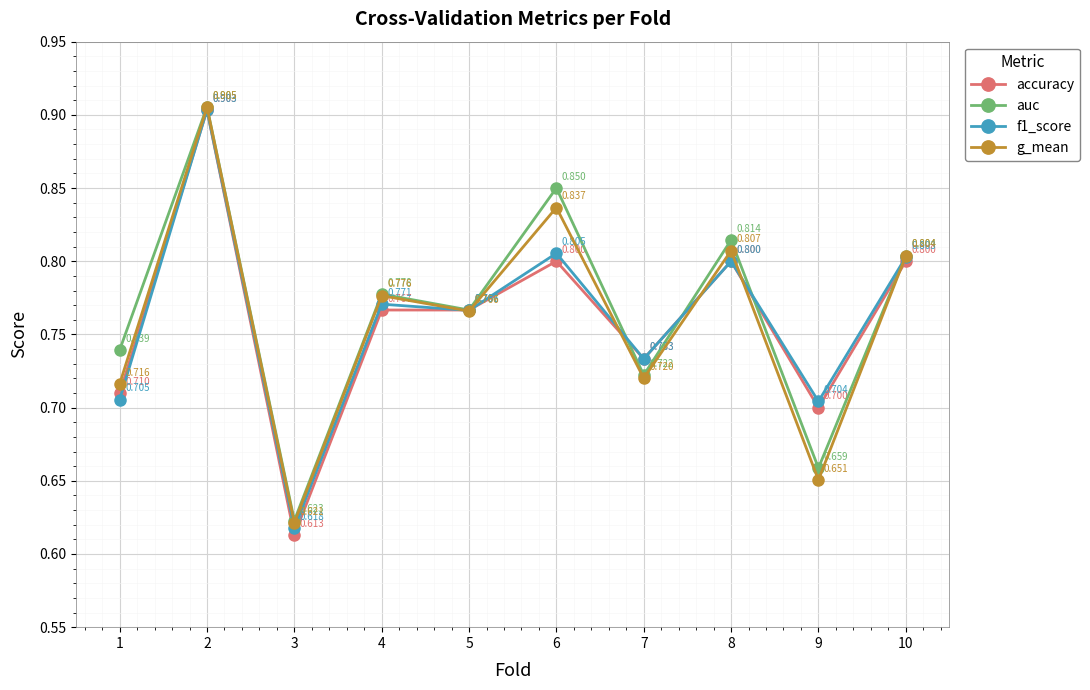

How many series are shown in this chart?

4